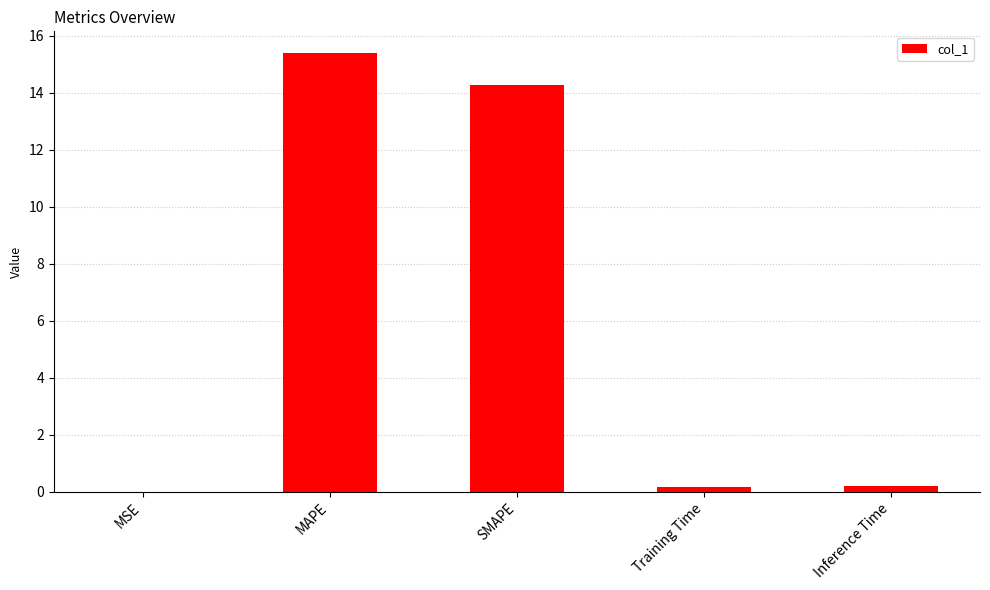

What is the sum of the values at Inference Time and MSE?

0.2